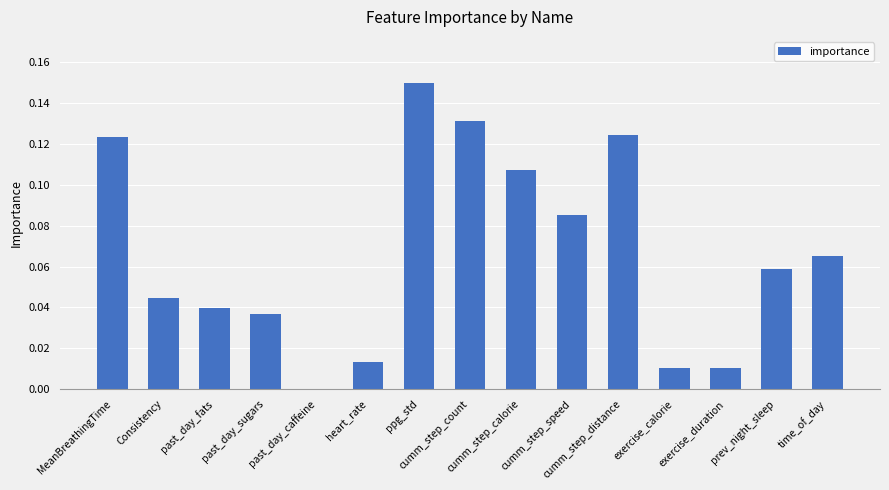

Are the bars horizontal?

No